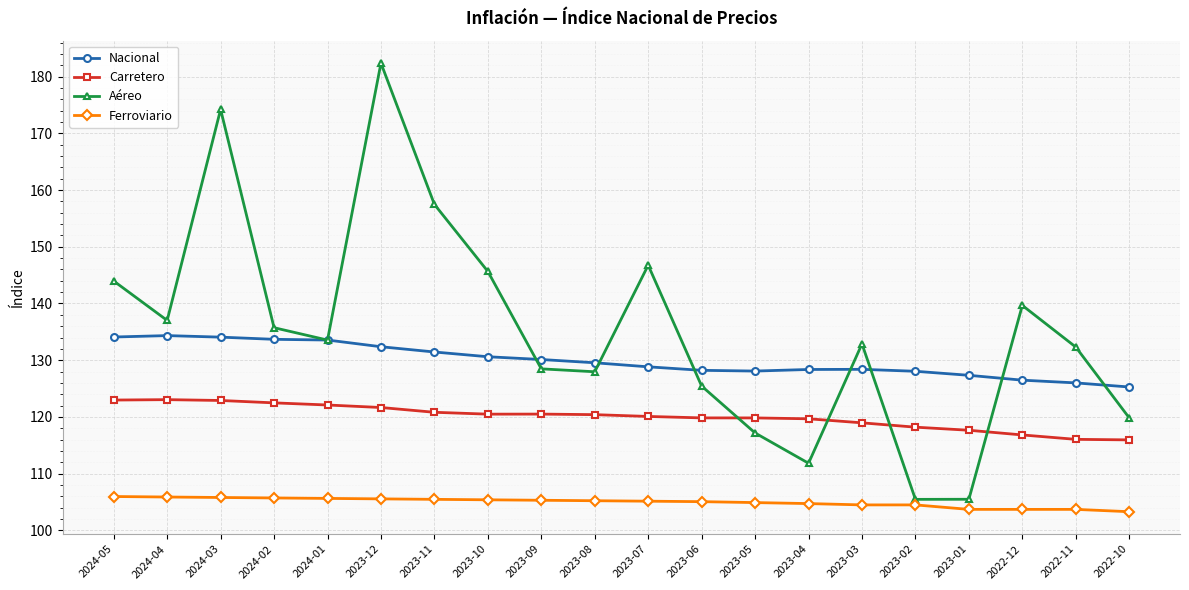

List the series in order of their overall mean, highest first.

Aéreo, Nacional, Carretero, Ferroviario